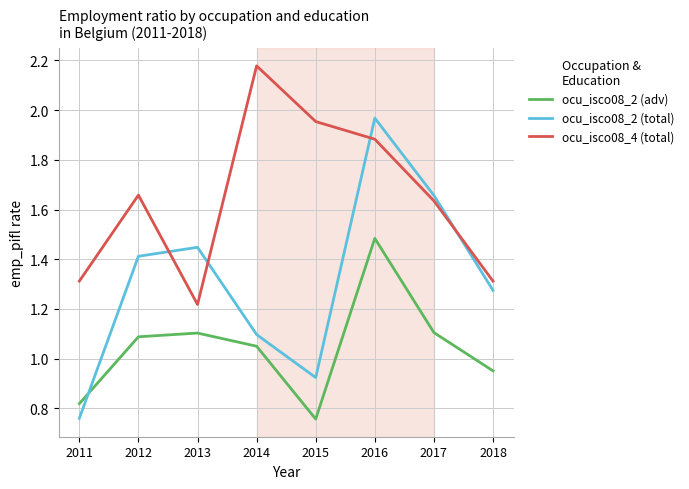

At how many categories does at least one series exceed 0?

8